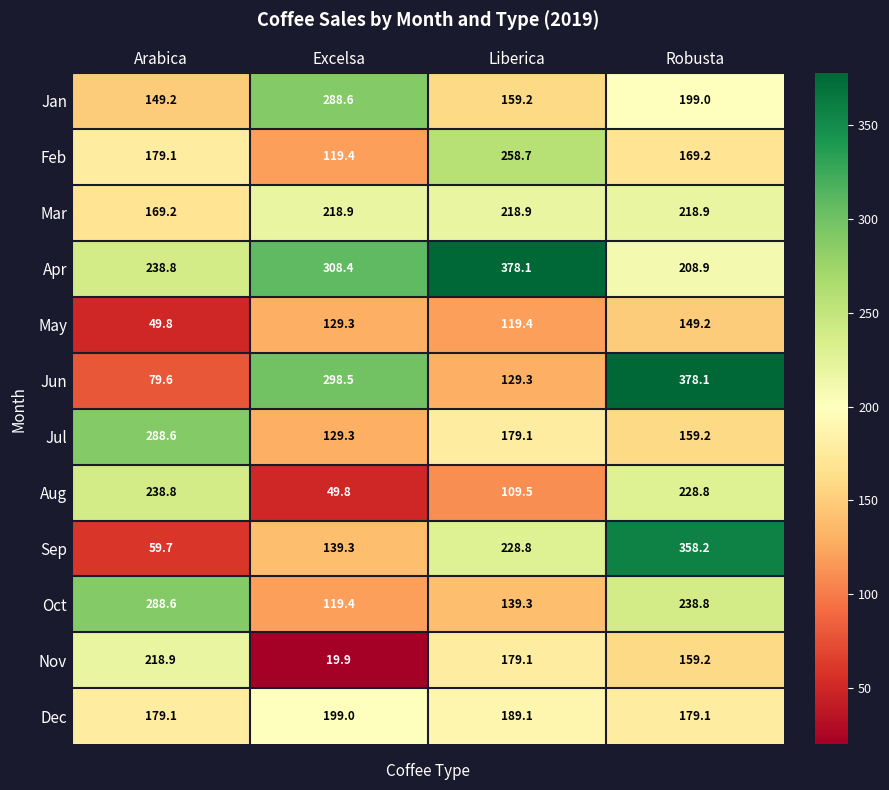

What is the spread (max minus min) of values at Arabica?

238.8